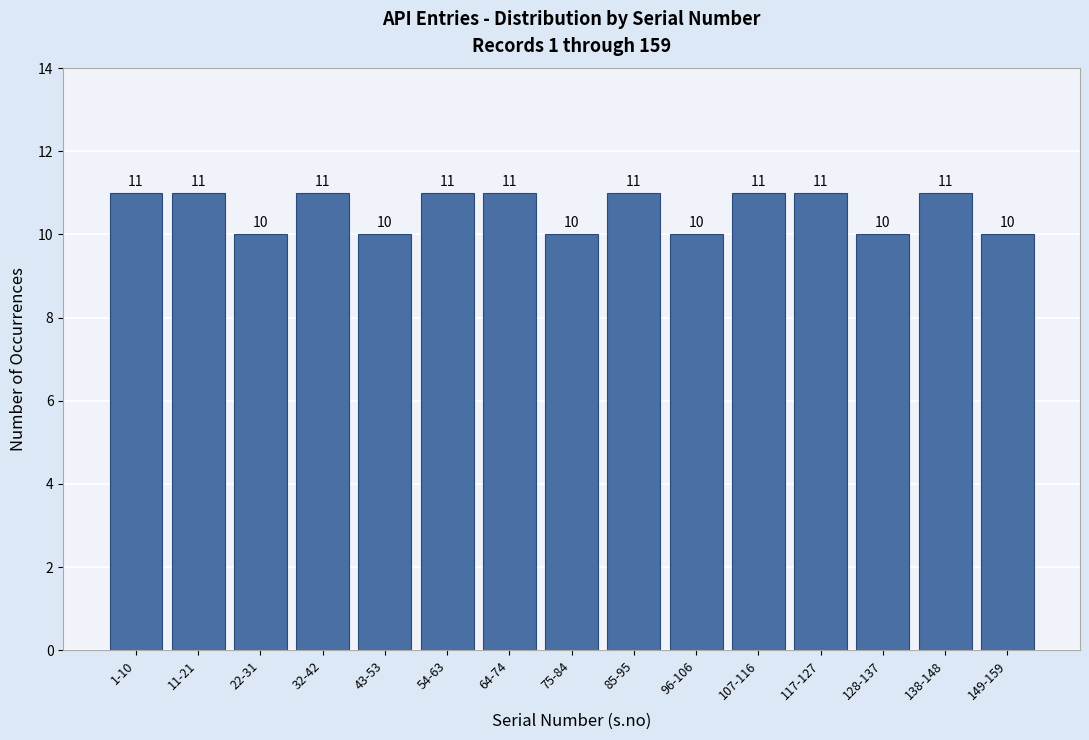

Reading left to right, transcribe all the data shown in this chart.

11	11	10	11	10	11	11	10	11	10	11	11	10	11	10